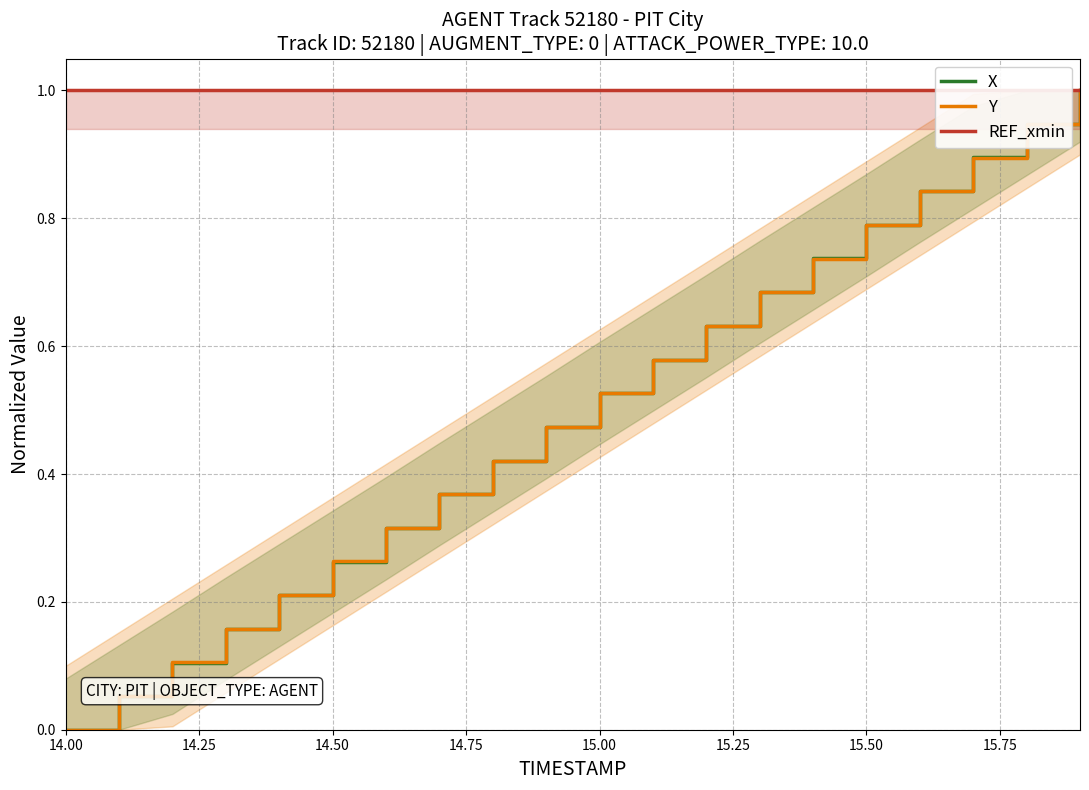

True or false: Y has more than 0 points higher than both neighbors.

False